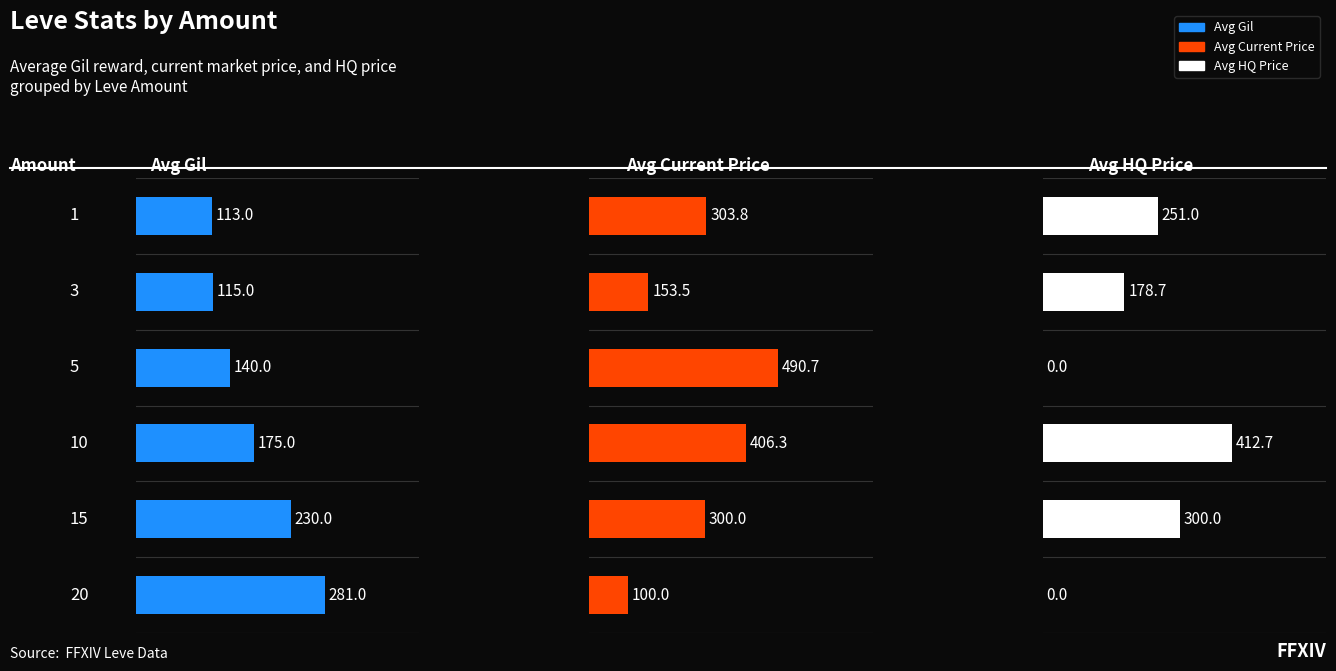

True or false: Avg HQ Price has a value of 445.8 at 0.

False